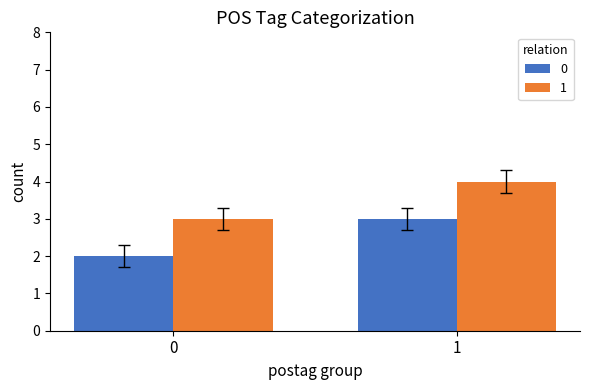

List the series in order of their overall mean, lowest first.

0, 1